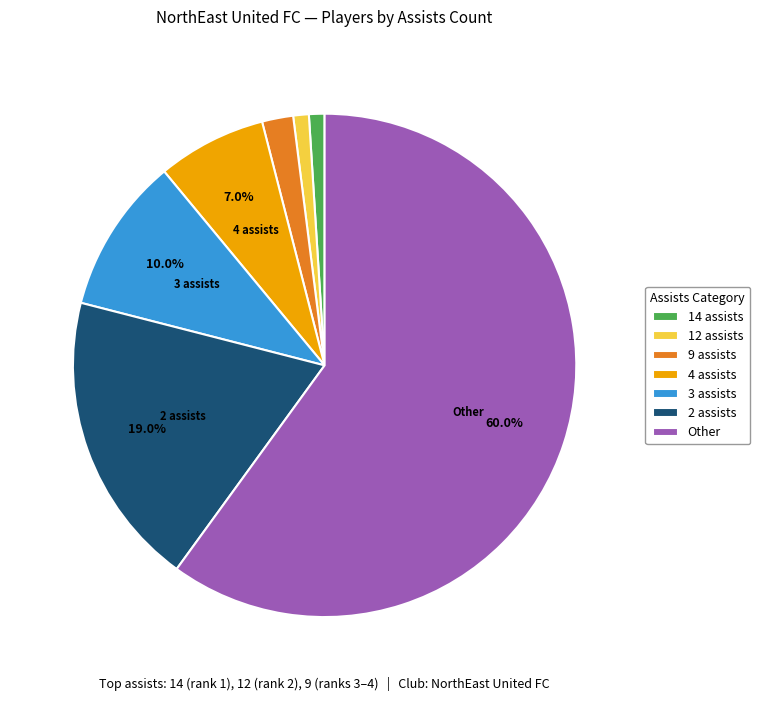

Does 14 assists represent more than half of the total?

No